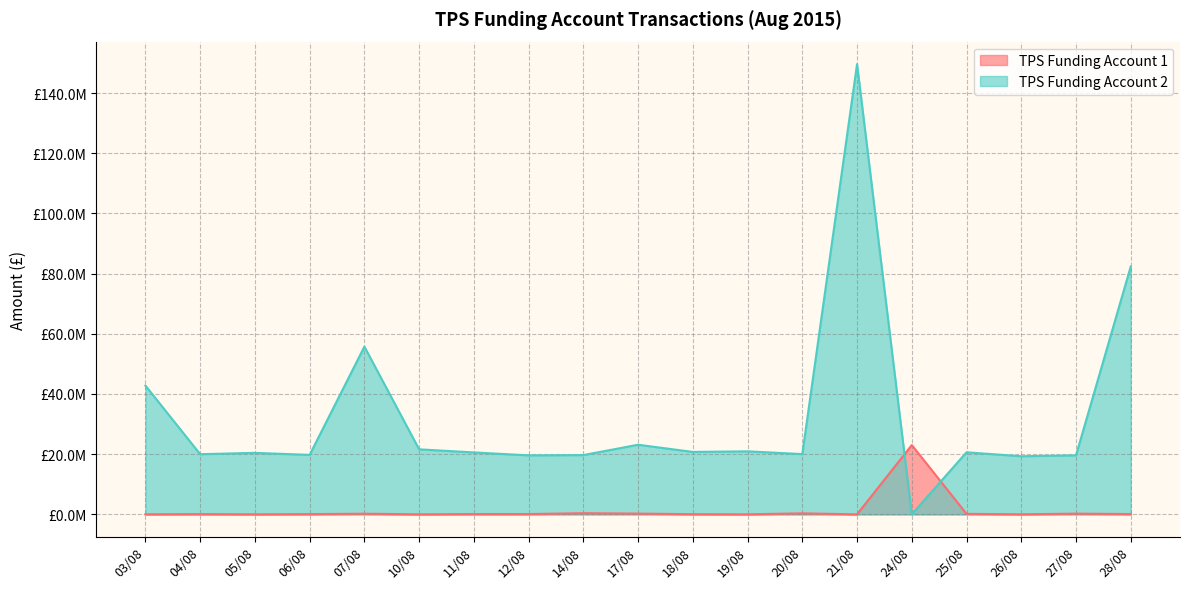

Rank the series at 04/08 from lowest to highest value.

TPS Funding Account 1, TPS Funding Account 2